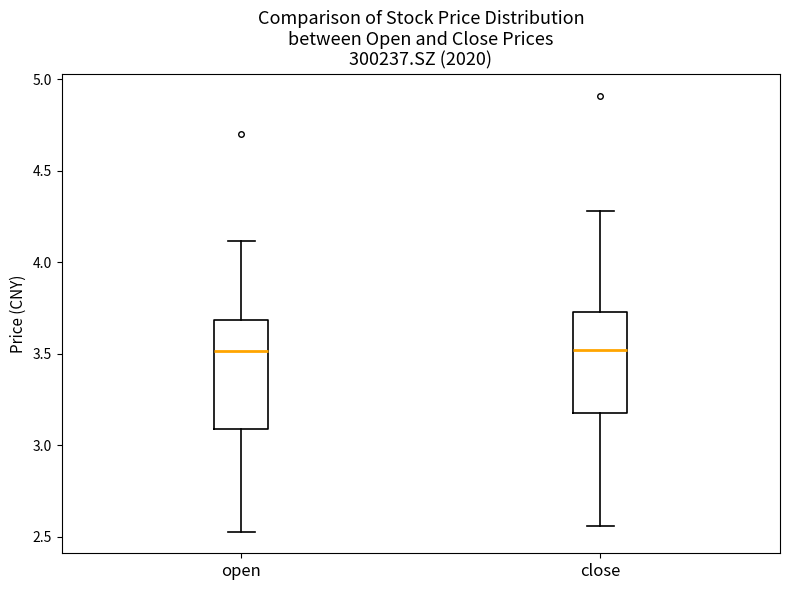

Where does the median line of the box for close sit on the y-axis? The values are not printed on the chart, so give them approximately, as read against the axis.

3.50